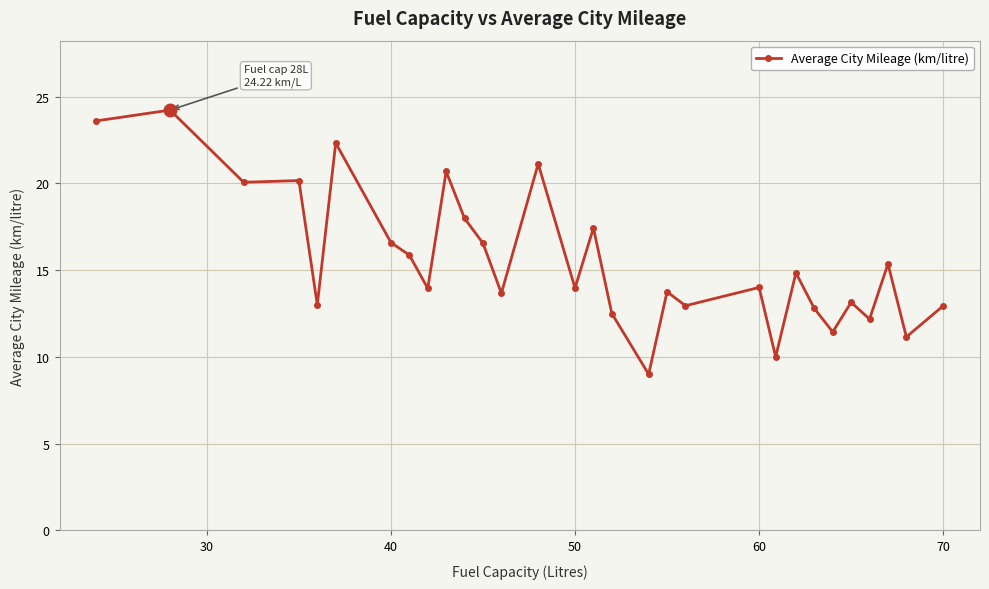

What is the difference between the second highest and minimum values?

14.6